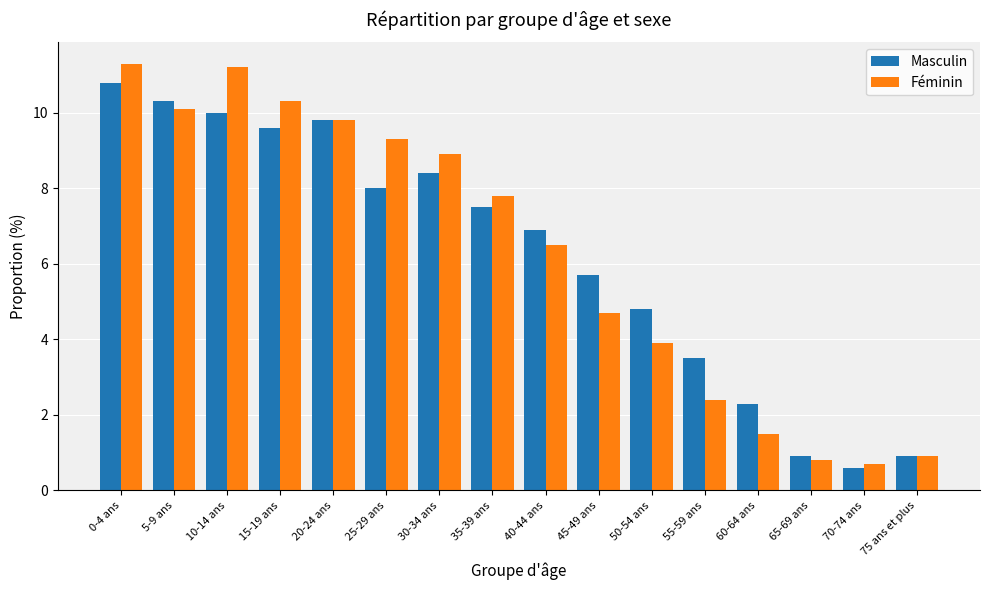

List the labels in order of Féminin value, largest first.

0-4 ans, 10-14 ans, 15-19 ans, 5-9 ans, 20-24 ans, 25-29 ans, 30-34 ans, 35-39 ans, 40-44 ans, 45-49 ans, 50-54 ans, 55-59 ans, 60-64 ans, 75 ans et plus, 65-69 ans, 70-74 ans